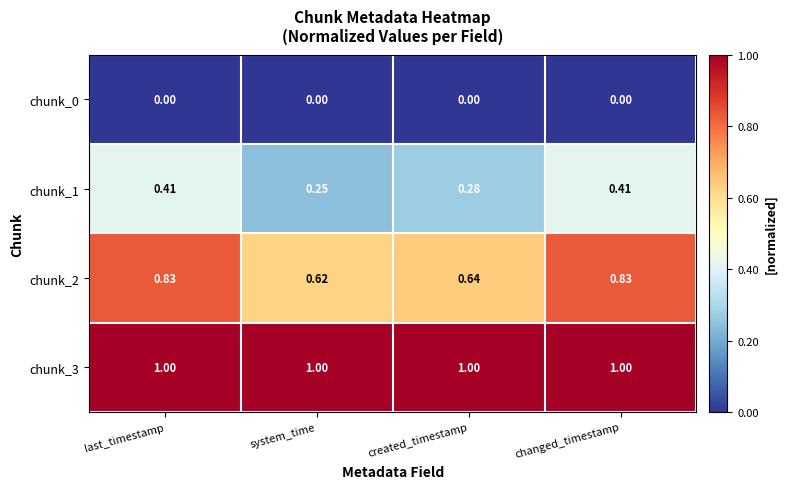

At last_timestamp, list the series in order from smallest to largest.

chunk_0, chunk_1, chunk_2, chunk_3